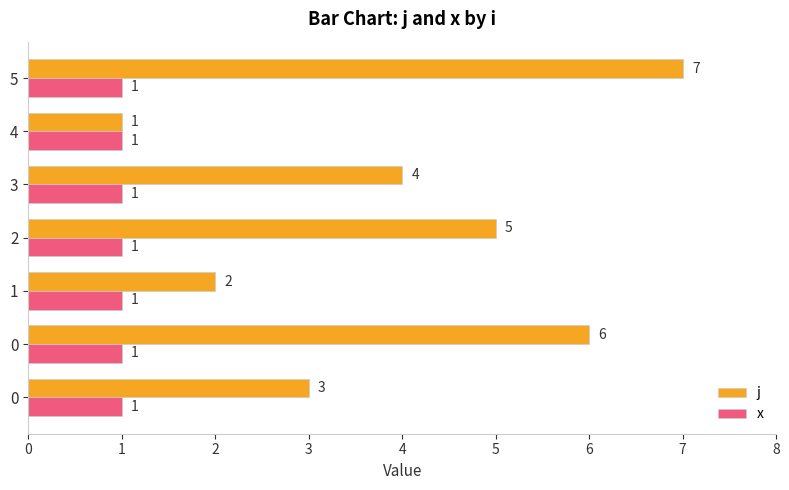

How many data points does each series have?

7